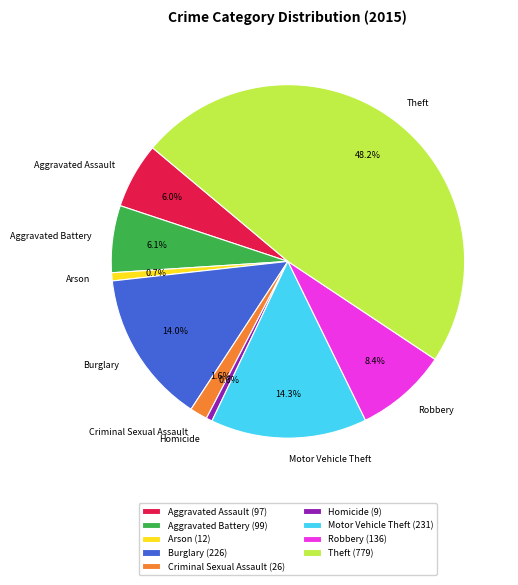

What is the largest slice in the pie chart?

Theft